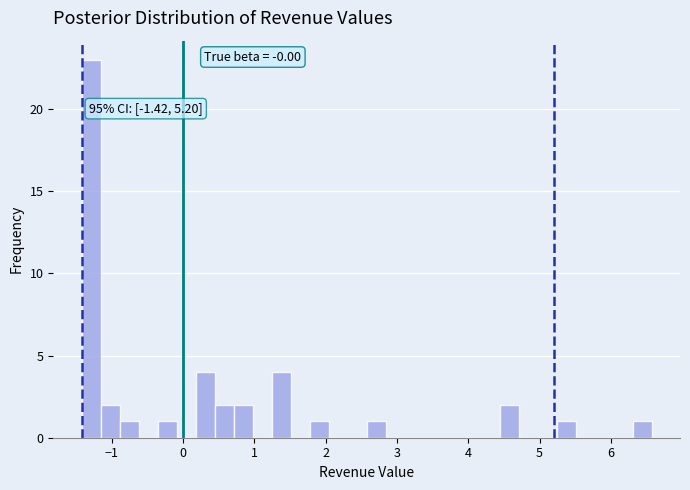

Around what value on the x-axis is the tallest bar? Give the approximate position of its centre, as read against the axis.

-1.3